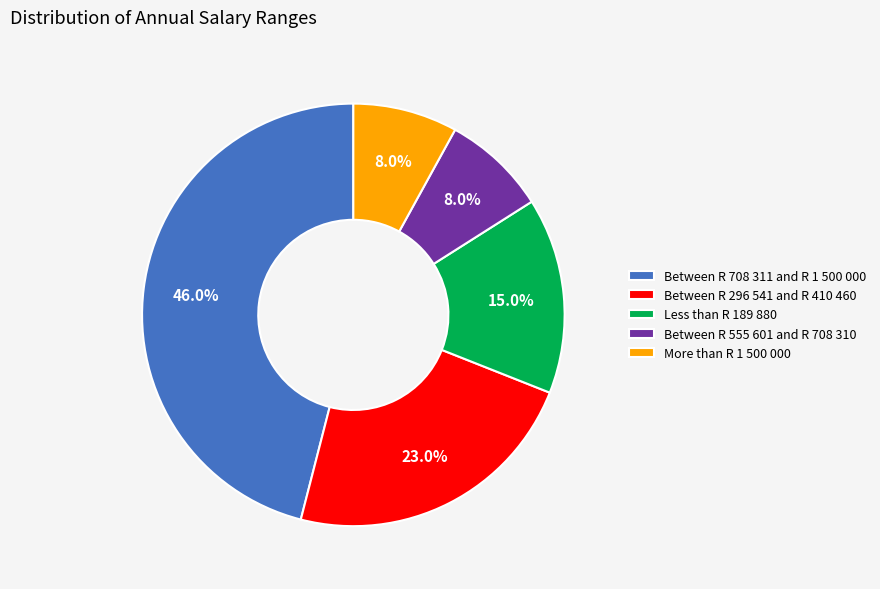

What percentage is the Between R 555 601 and R 708 310 slice, to the nearest percent?

8%